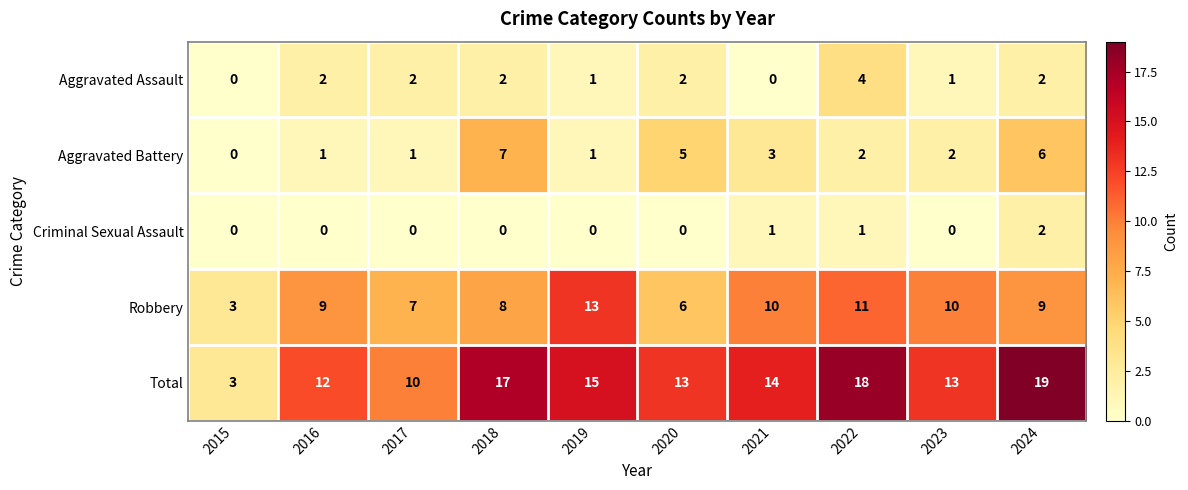

Which series has the largest range (max minus min)?

Total